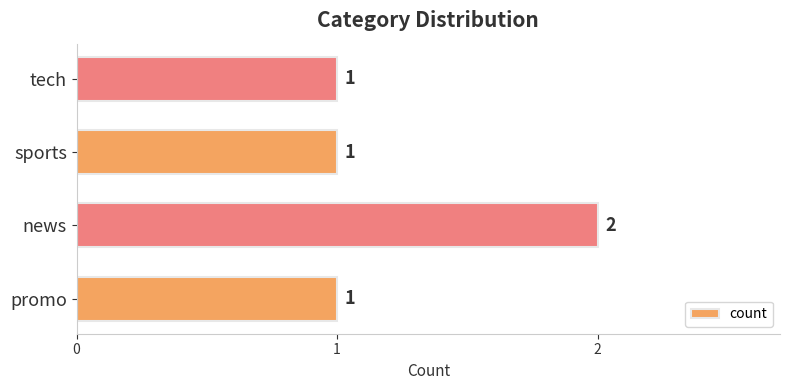

Which has a higher value, tech or news?

news